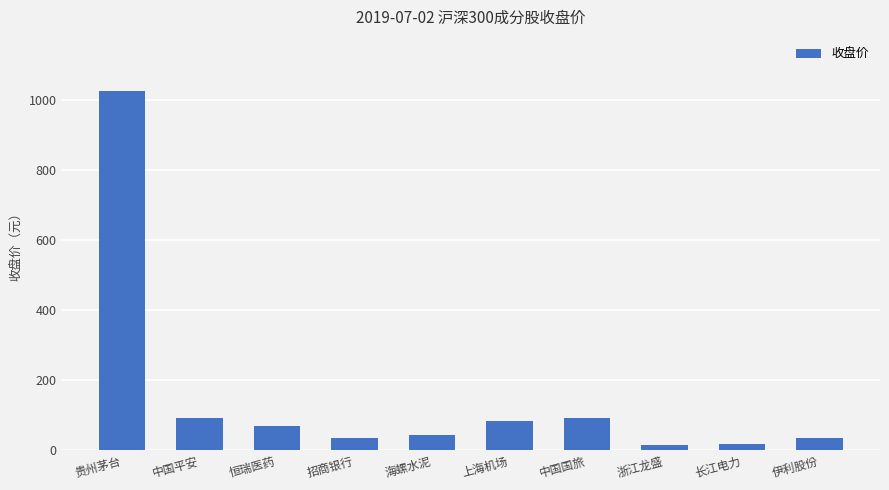

What value does the data have at 贵州茅台?

1025.0